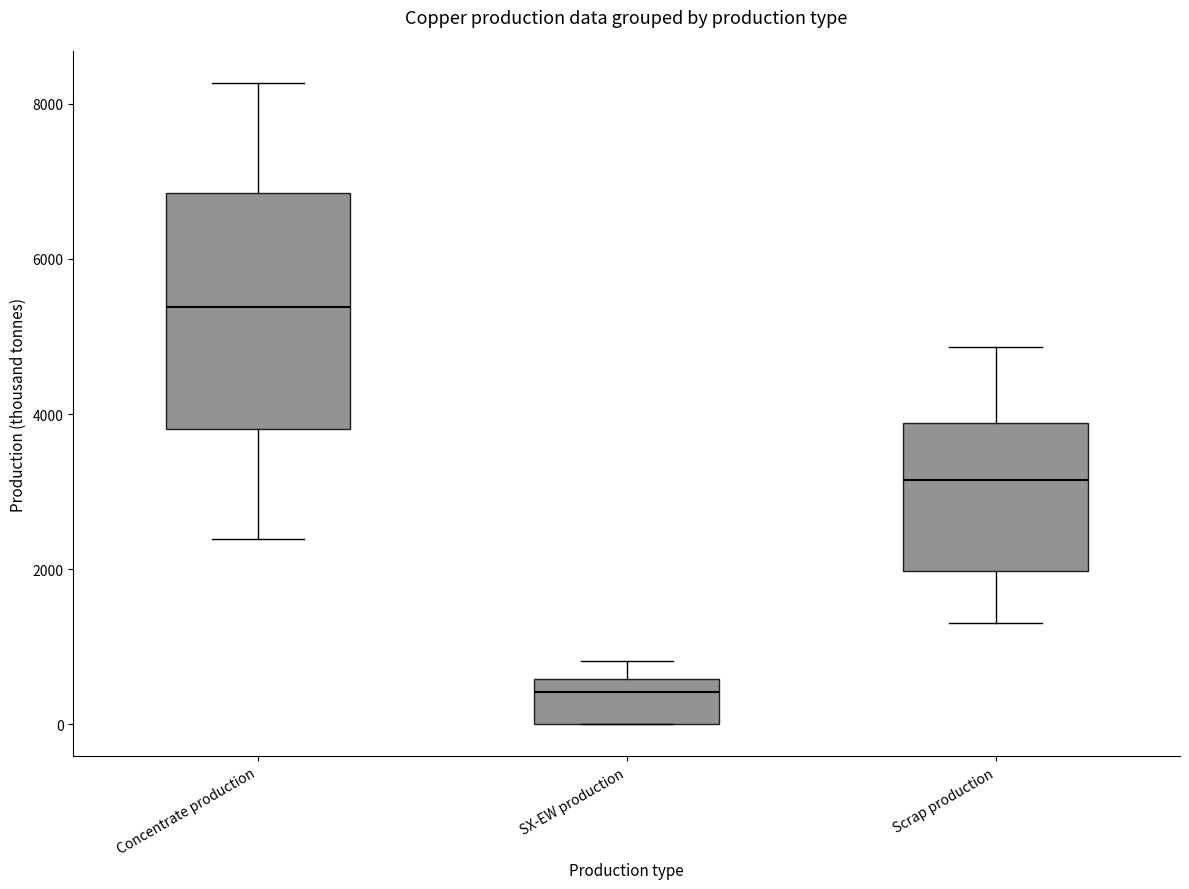

Which box's median line is the lowest?

SX-EW production